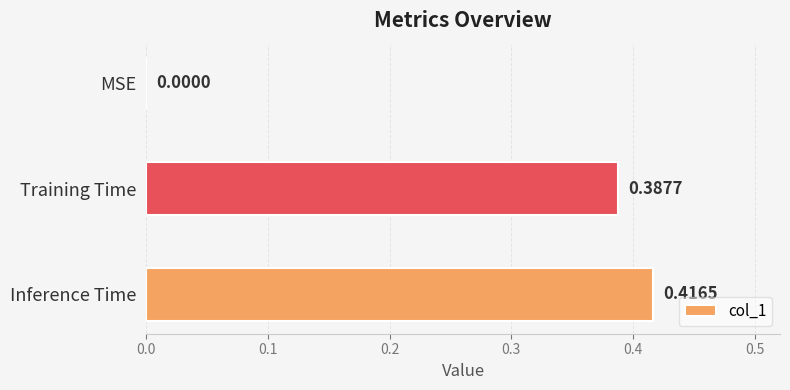

Are the bars grouped side by side (vs. stacked)?

No